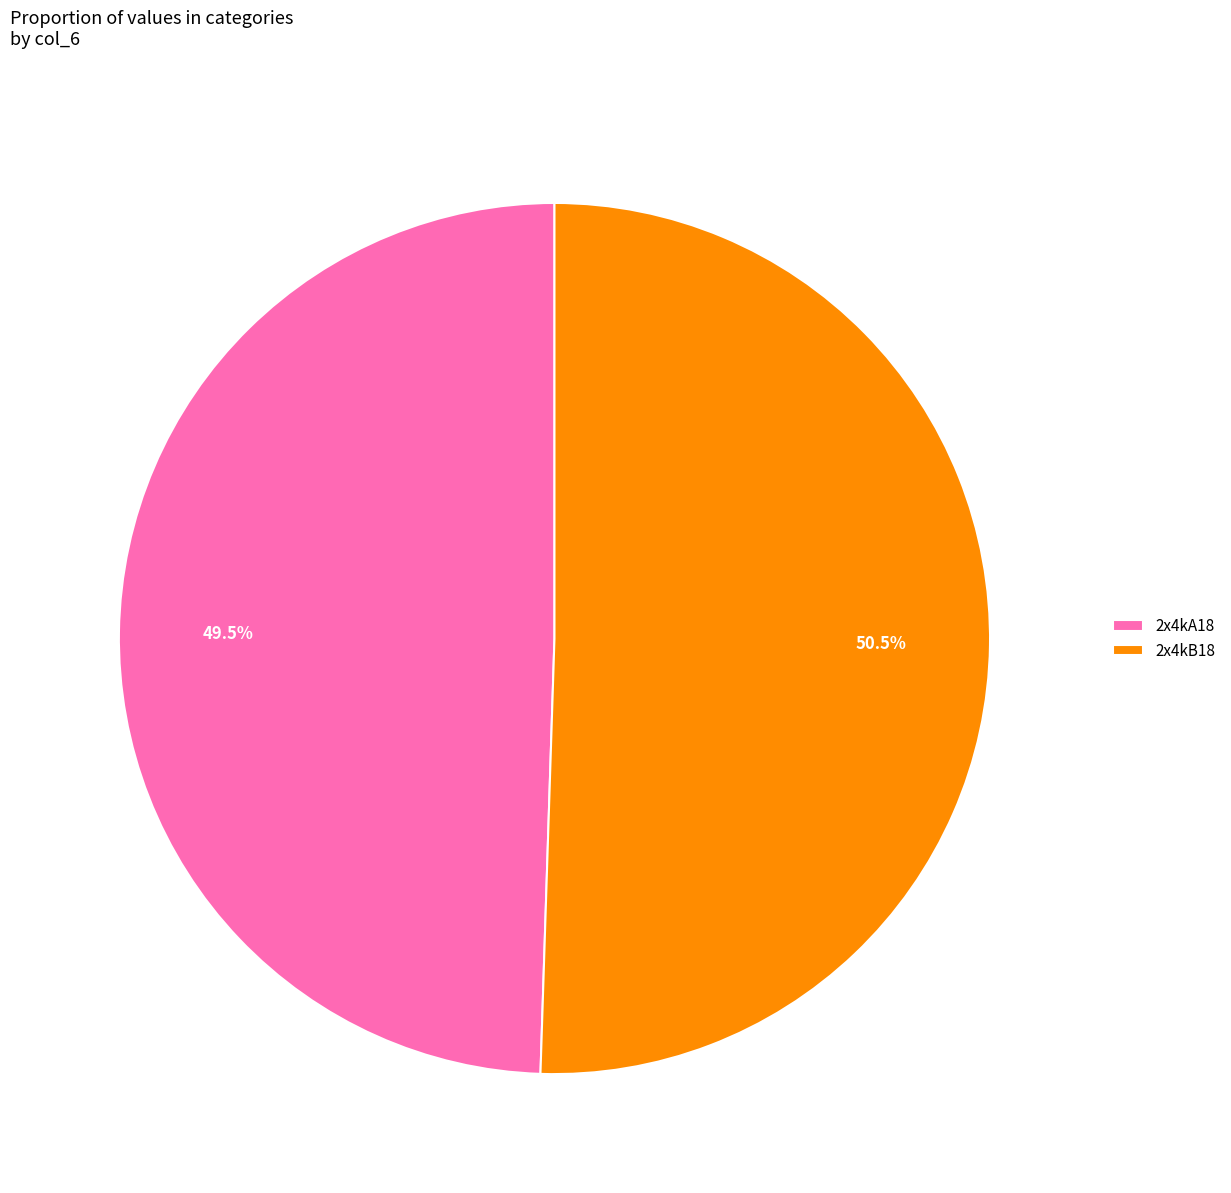

Is the sum of 2x4kB18 and 2x4kA18 greater than half?

Yes